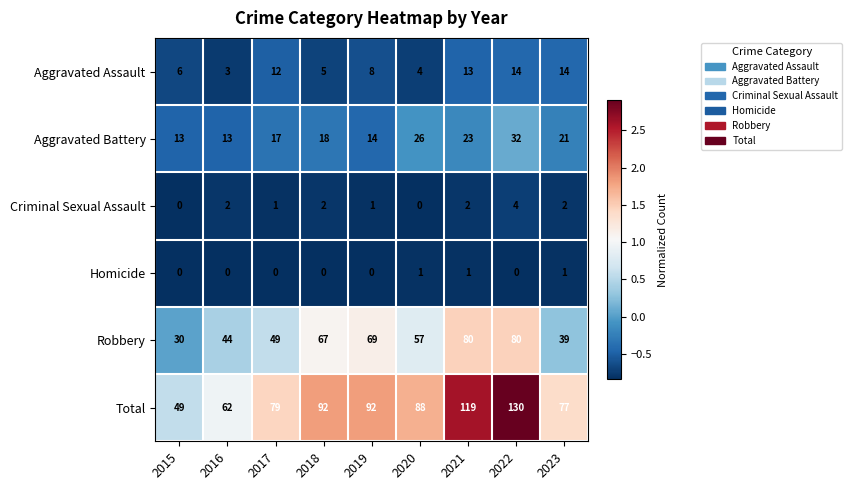

The value of Homicide at 2022 is 0. True or false?

True